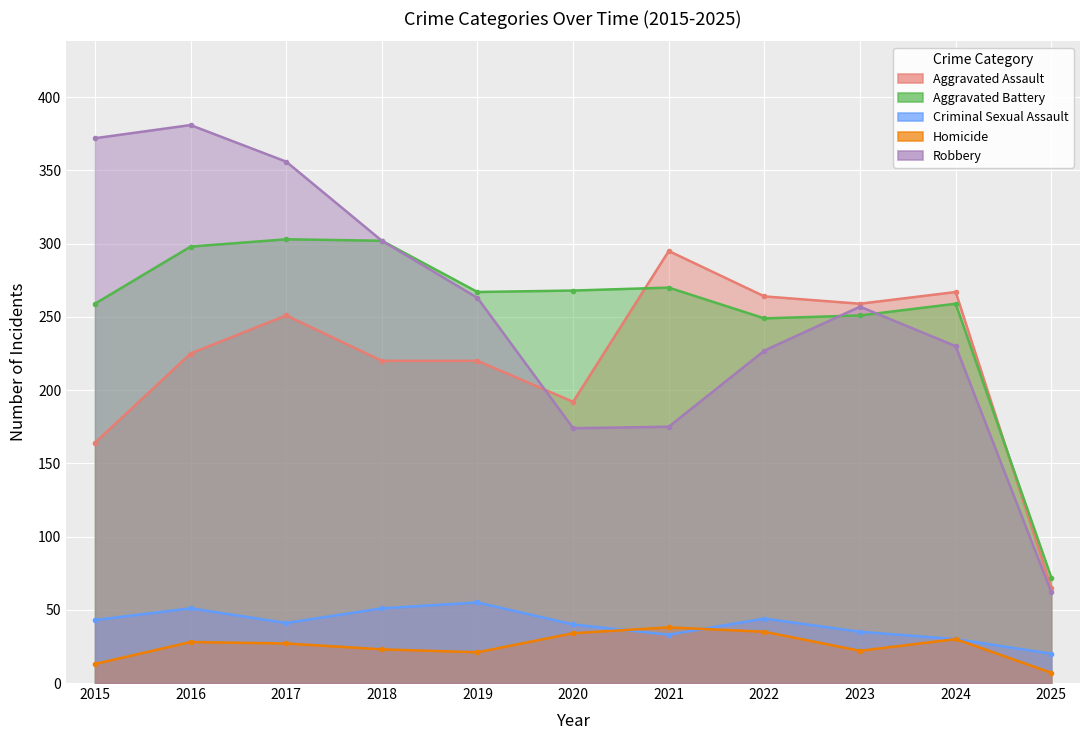

Reading left to right, what are all the values shown in this chart?

Aggravated Assault: 2015=164	2016=225	2017=251	2018=220	2019=220	2020=192	2021=295	2022=264	2023=259	2024=267	2025=65
Aggravated Battery: 2015=259	2016=298	2017=303	2018=302	2019=267	2020=268	2021=270	2022=249	2023=251	2024=259	2025=72
Criminal Sexual Assault: 2015=43	2016=51	2017=41	2018=51	2019=55	2020=40	2021=33	2022=44	2023=35	2024=30	2025=20
Homicide: 2015=13	2016=28	2017=27	2018=23	2019=21	2020=34	2021=38	2022=35	2023=22	2024=30	2025=7
Robbery: 2015=372	2016=381	2017=356	2018=302	2019=263	2020=174	2021=175	2022=227	2023=257	2024=230	2025=62